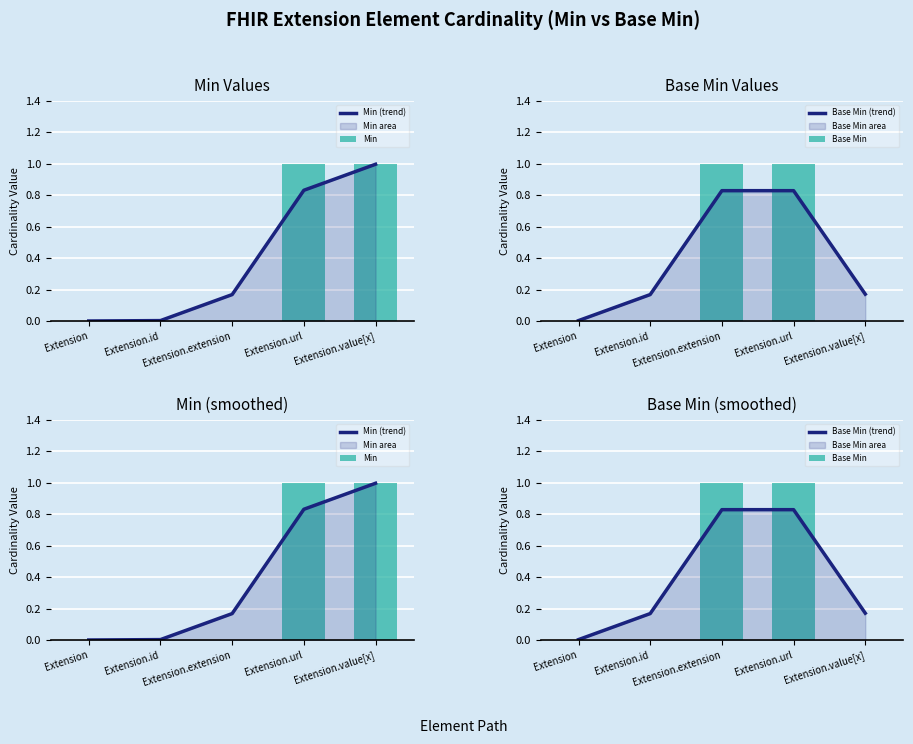

How many groups of bars are there?

5